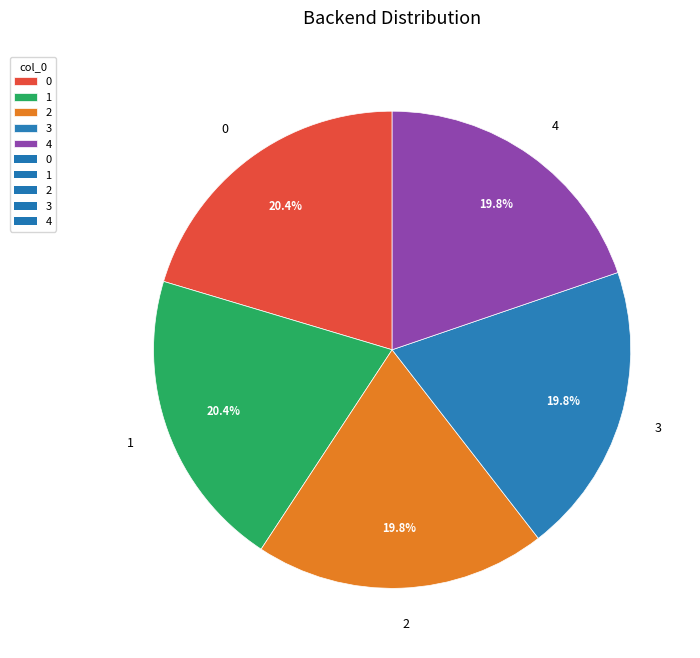

How many slices are in this pie chart?

5